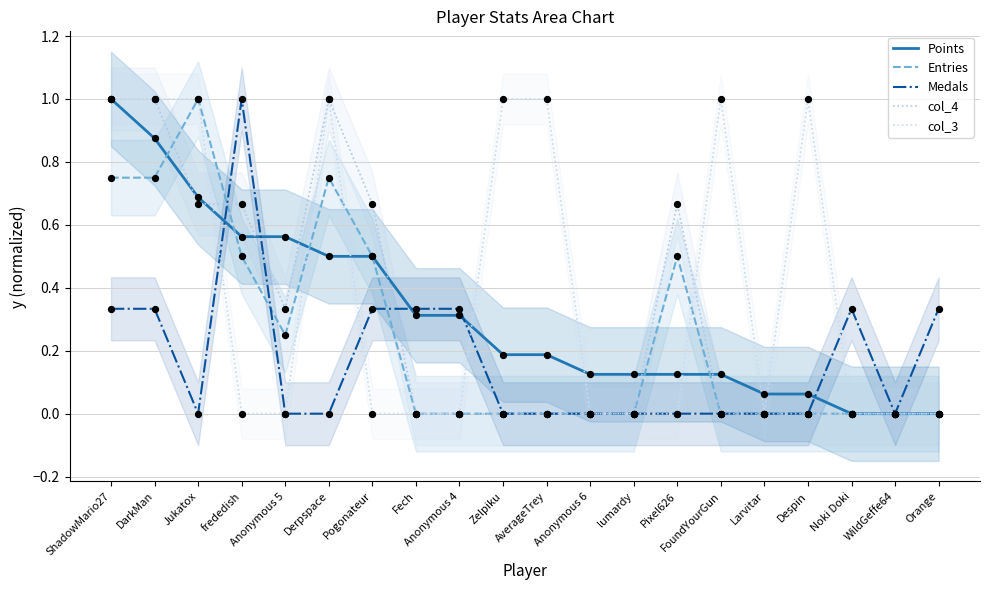

What is the total value across all series at Pogonateur?

2.0